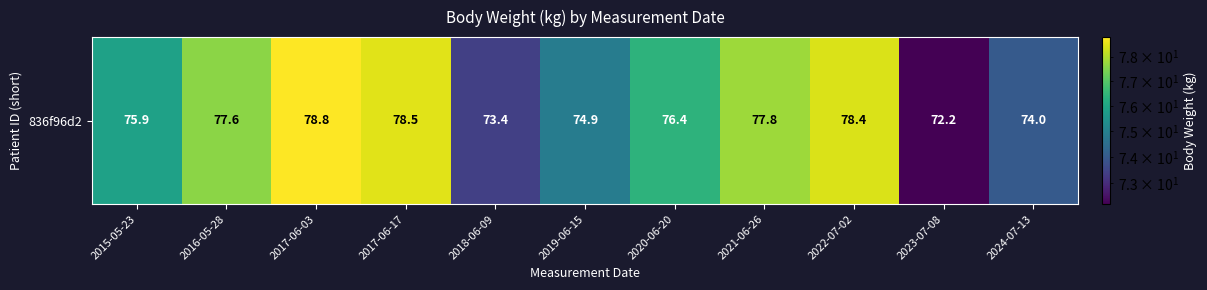

What is the ratio of the value at 2015-05-23 to the value at 2017-06-17?

1.0